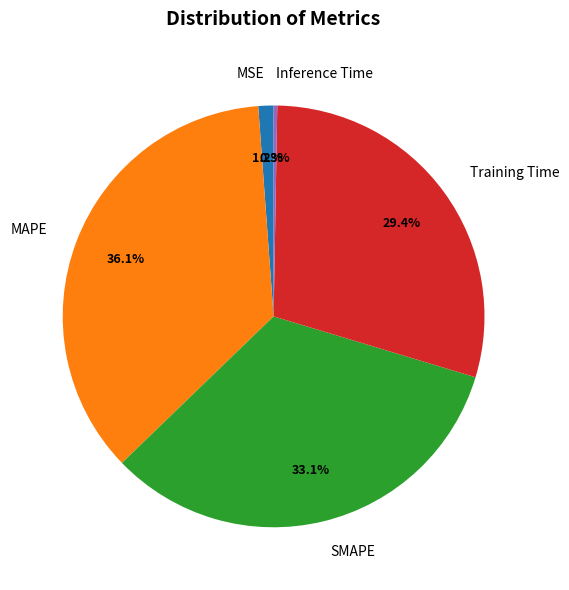

Which slice is the largest?

MAPE